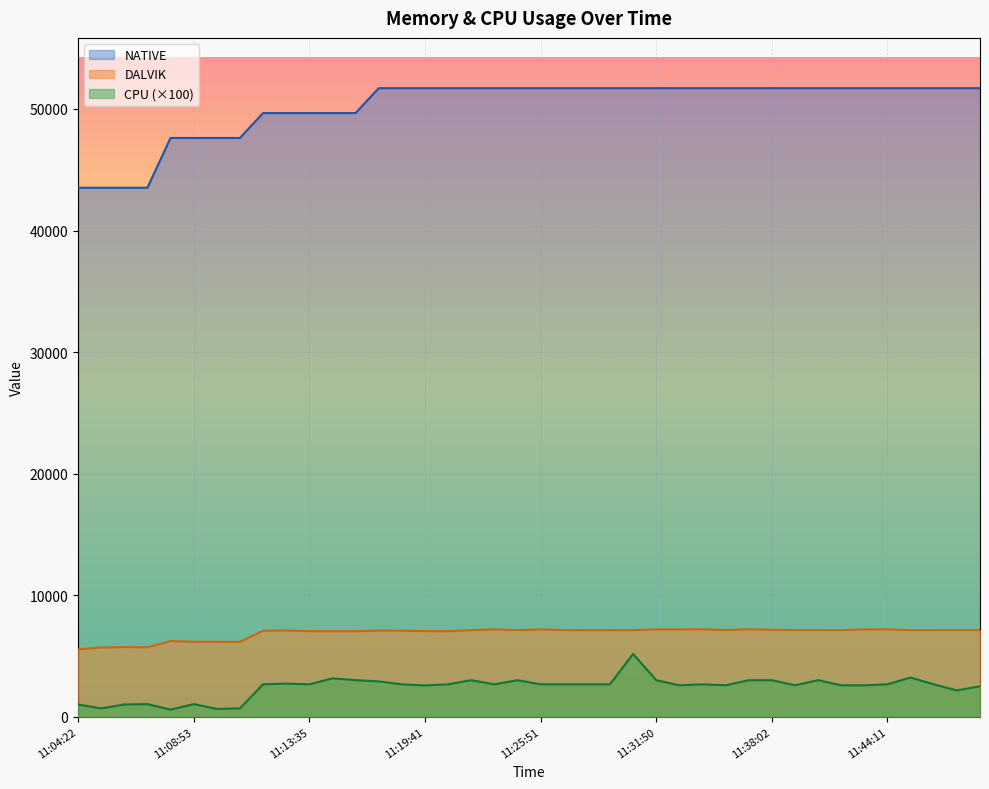

Which series changed the most between 11:07:58 and 11:38:02?

NATIVE